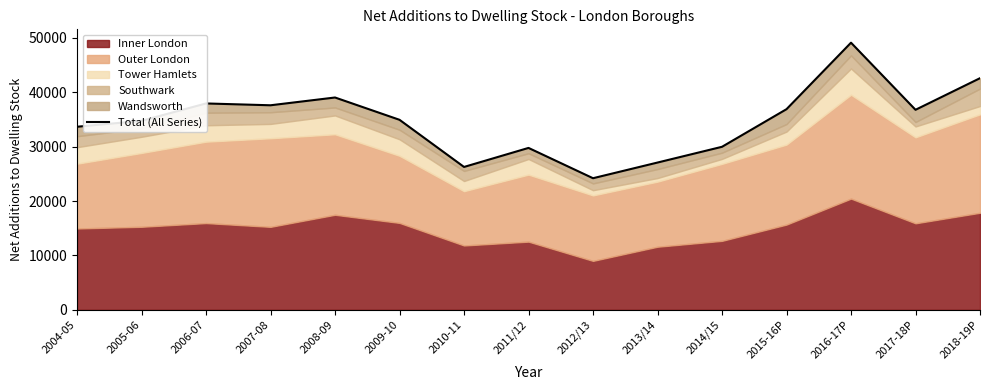

How many interior local peaks (higher than both neighbors) does the data have?

4